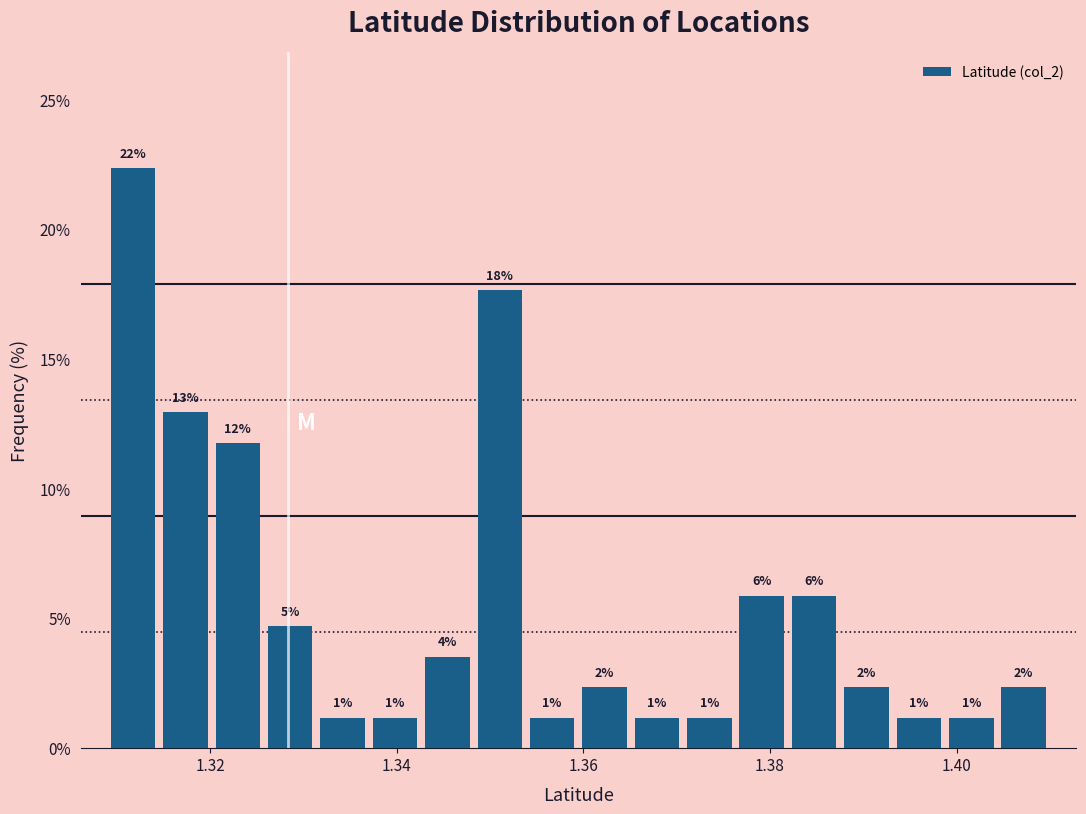

Read against the x-axis, roughly where is the centre of the tallest bar?

1.312